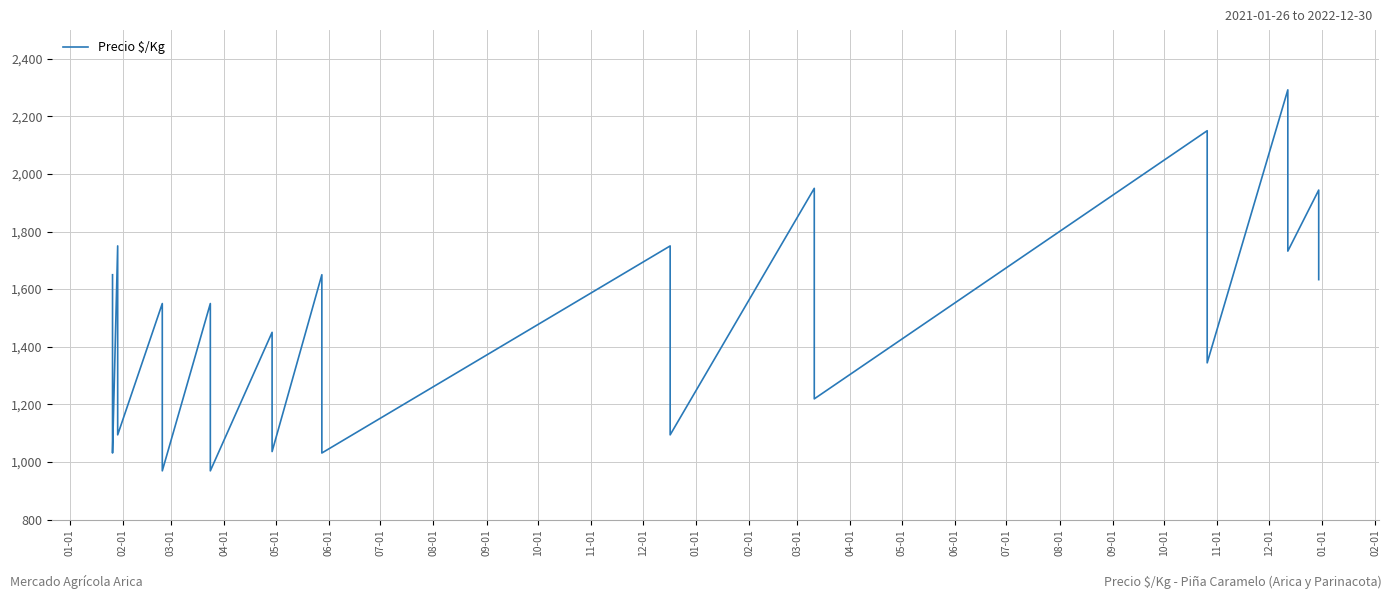

Does the chart display data point markers on the line(s)?

No